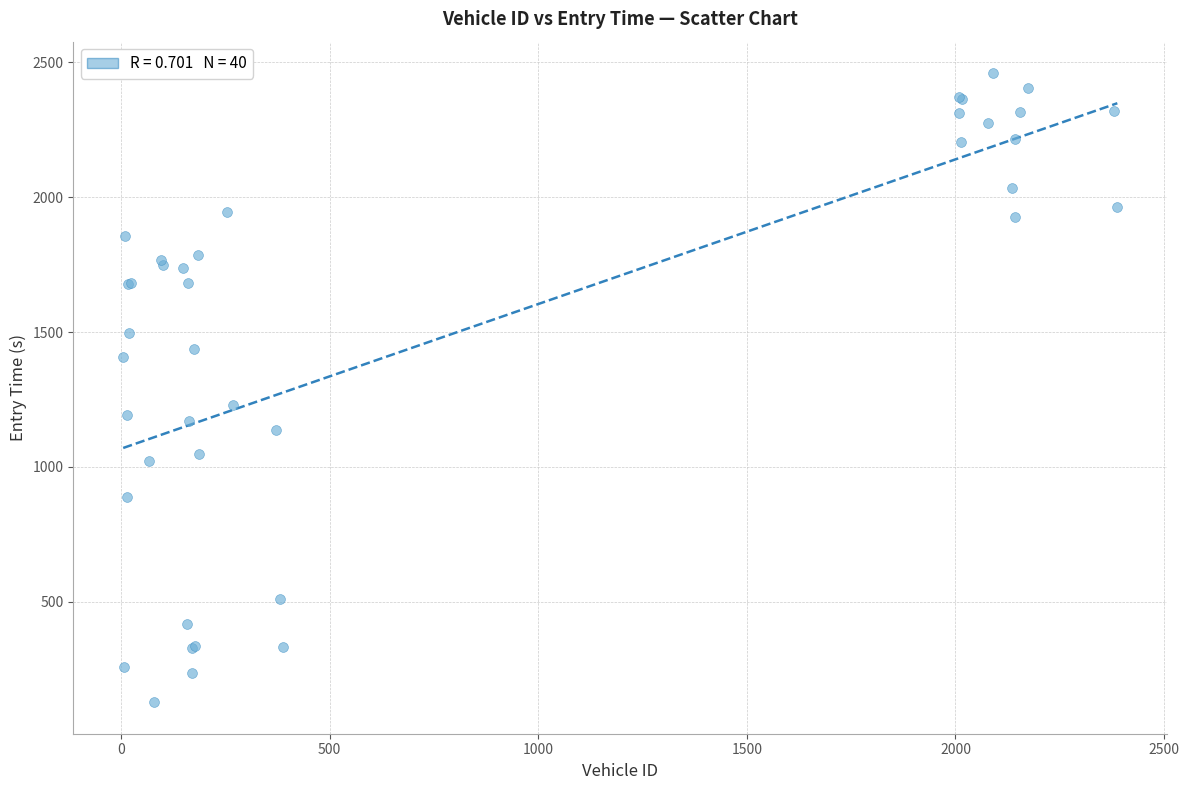

What Y value in the scatter plot is closest to 1293?

1227.9